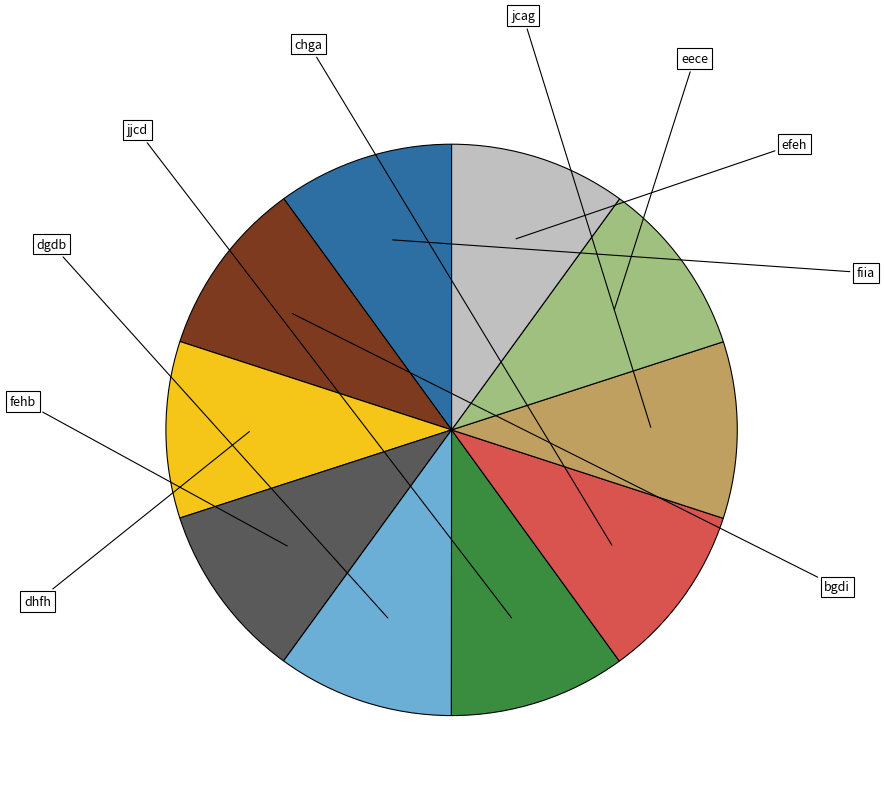

To the nearest percent, what portion does bgdi represent?

10%